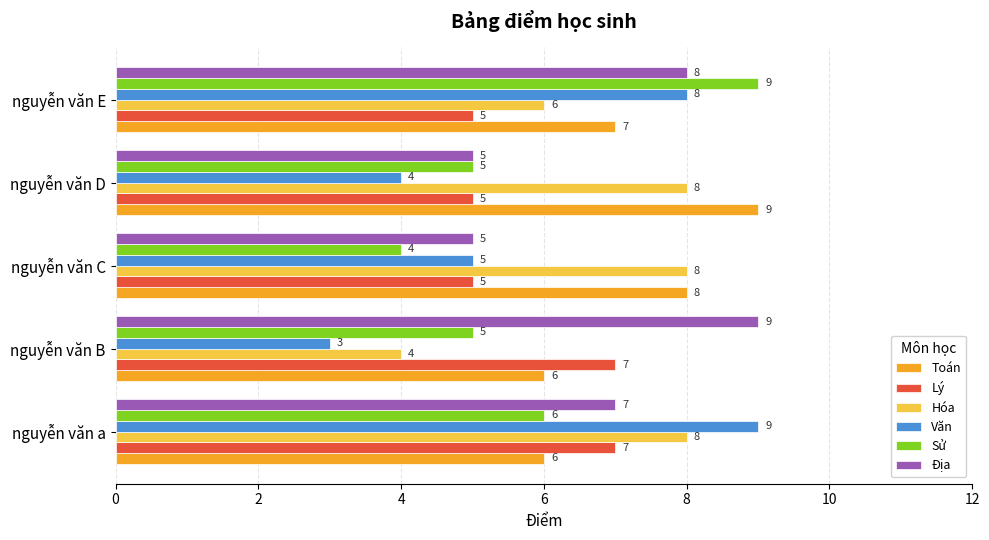

Is it true that Toán equals 4 at nguyễn văn D?

False